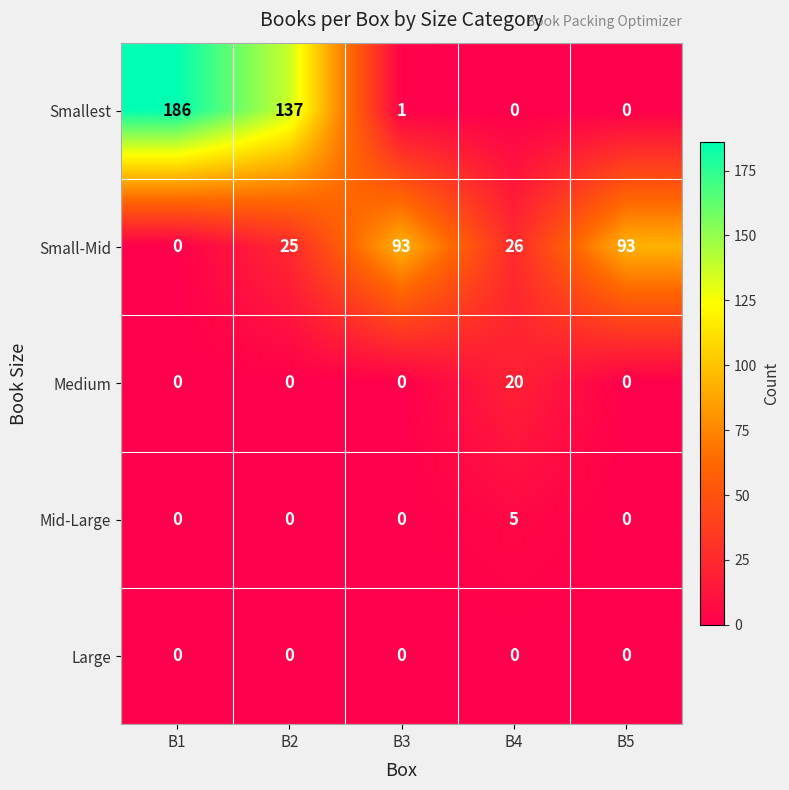

Is it true that Small-Mid equals 25 at B2?

True